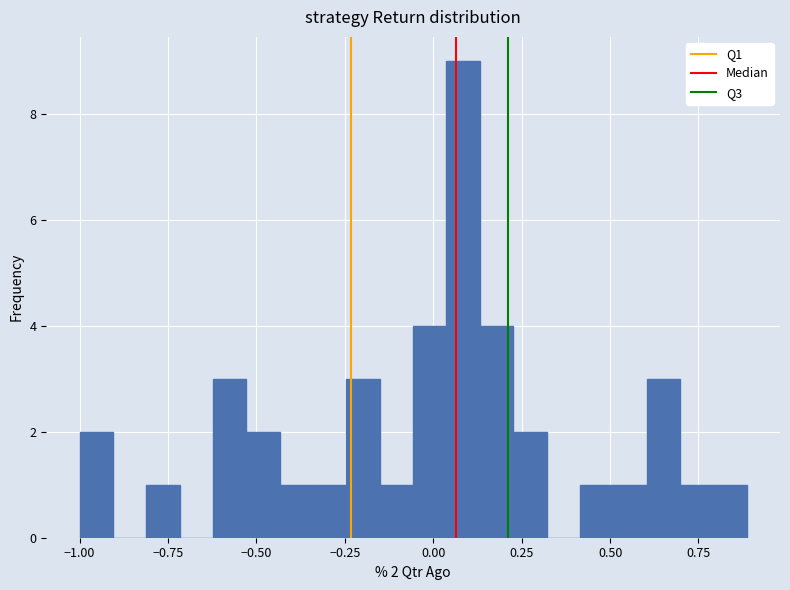

Around what value on the x-axis is the tallest bar? Give the approximate position of its centre, as read against the axis.

0.10